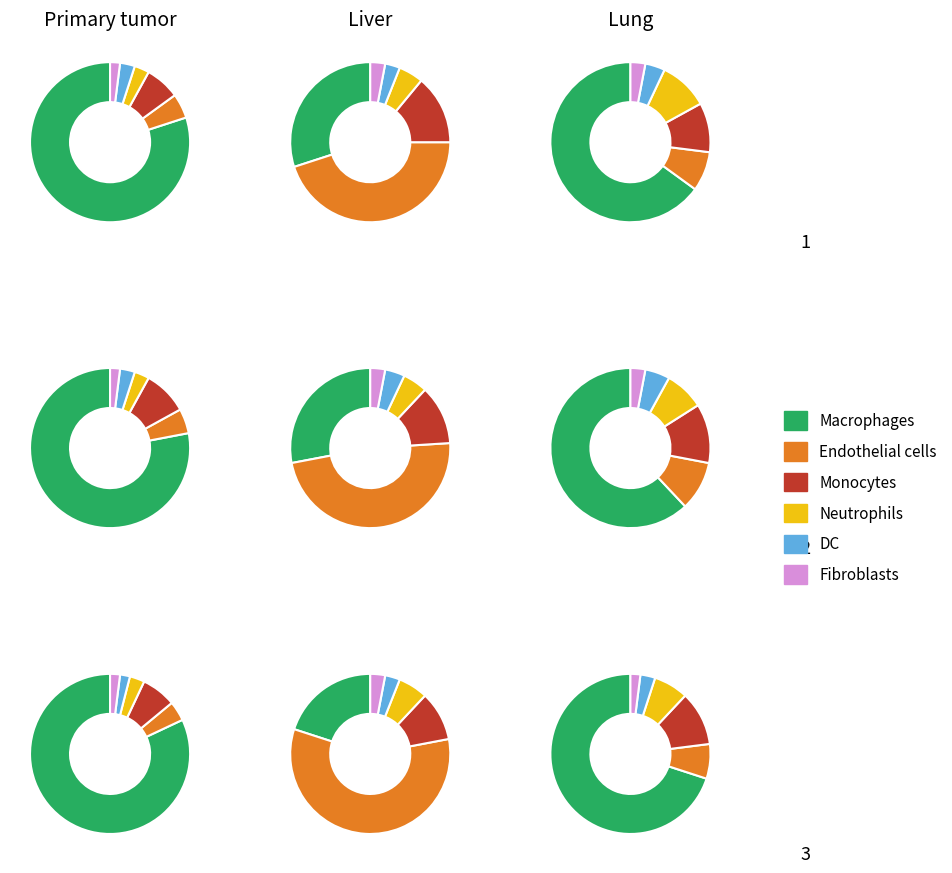

What is the total percentage of 2 and 1?

70.5%